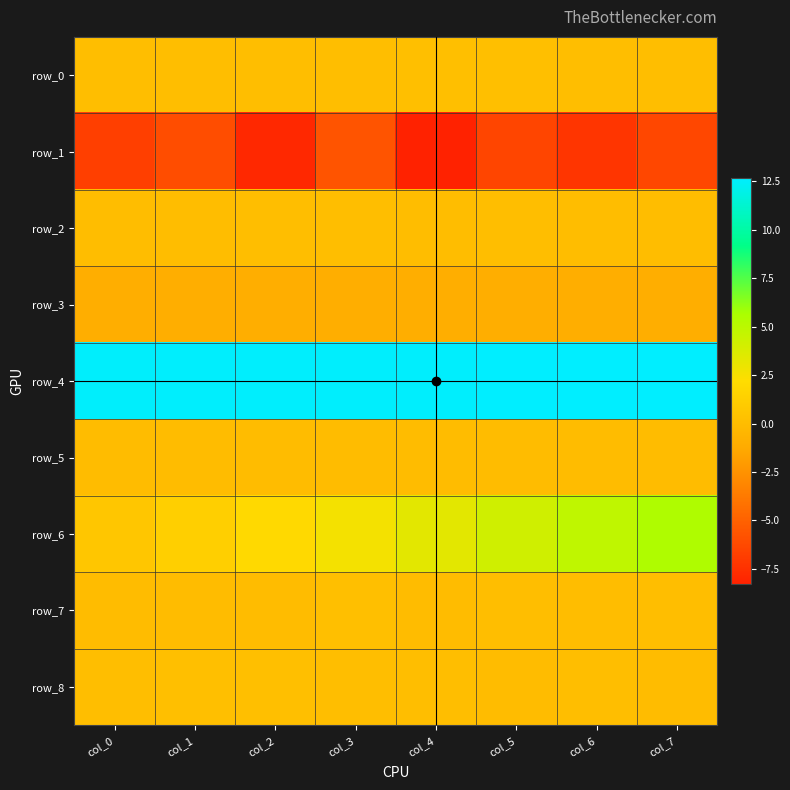

What is the difference between the maximum and minimum values in the row_6 series?

4.8